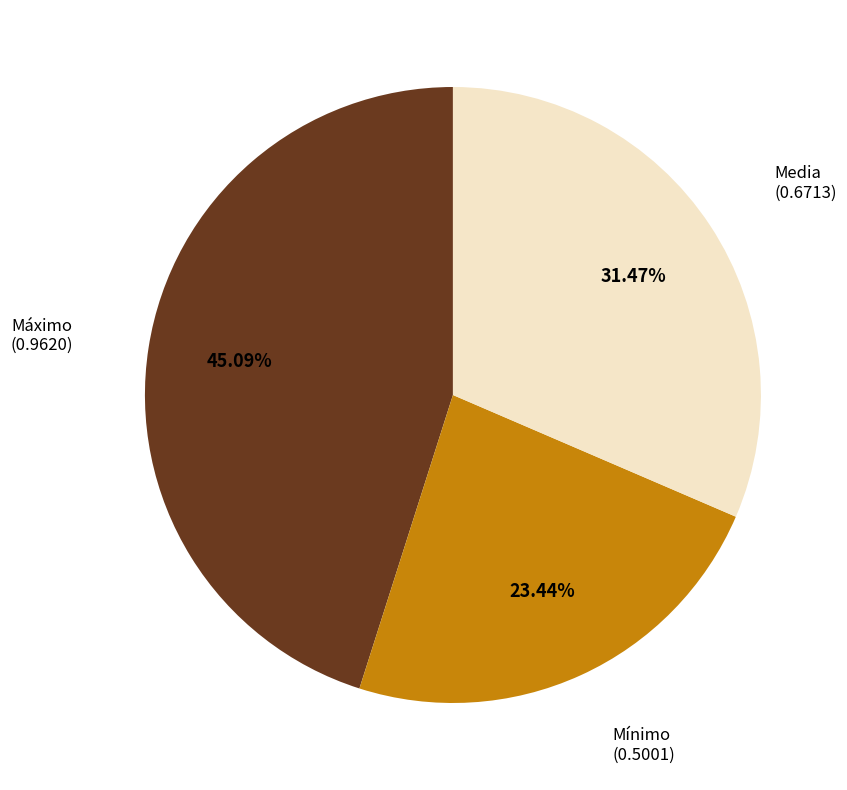

To the nearest percent, what is the difference between the Mínimo and Media slice percentages?

8%